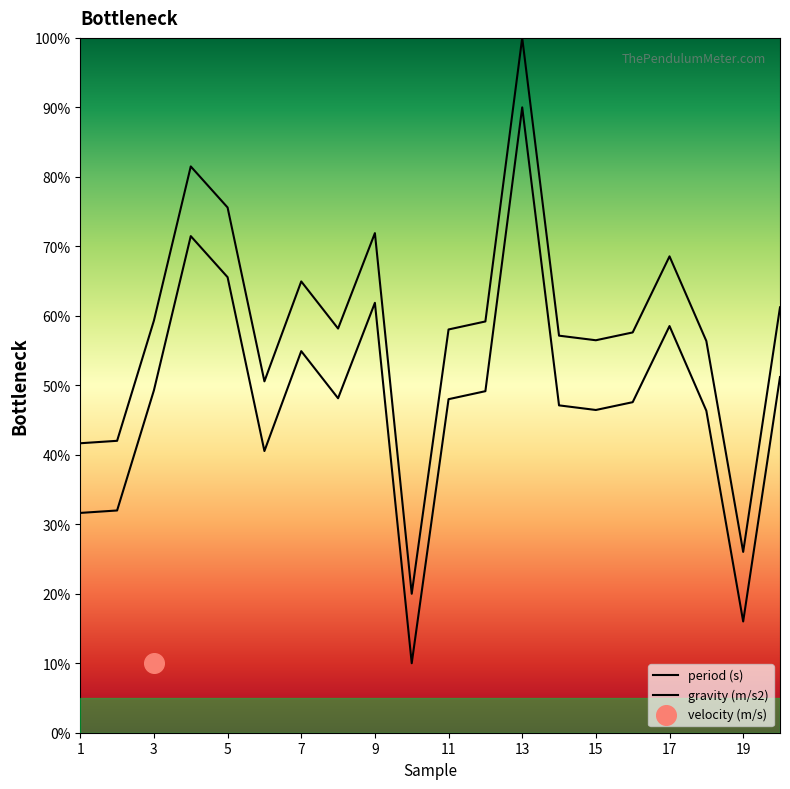

Which series has the widest spread of Y values?

gravity (m/s2)